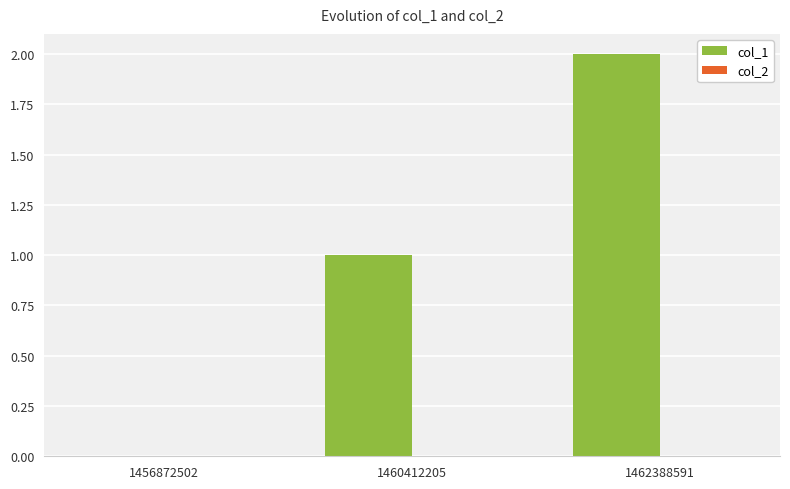

The chart shows a value of 1 at 1460412205. True or false?

True